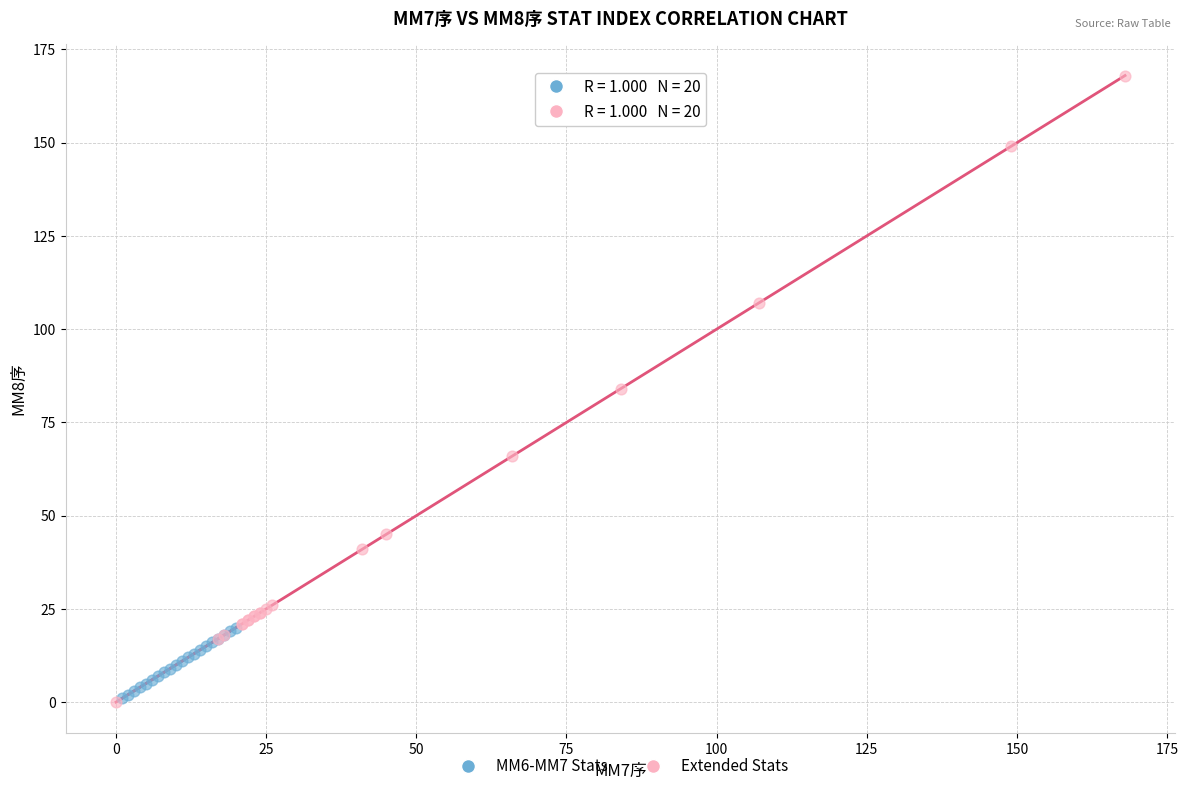

Which series reaches the maximum Y coordinate?

Extended Stats